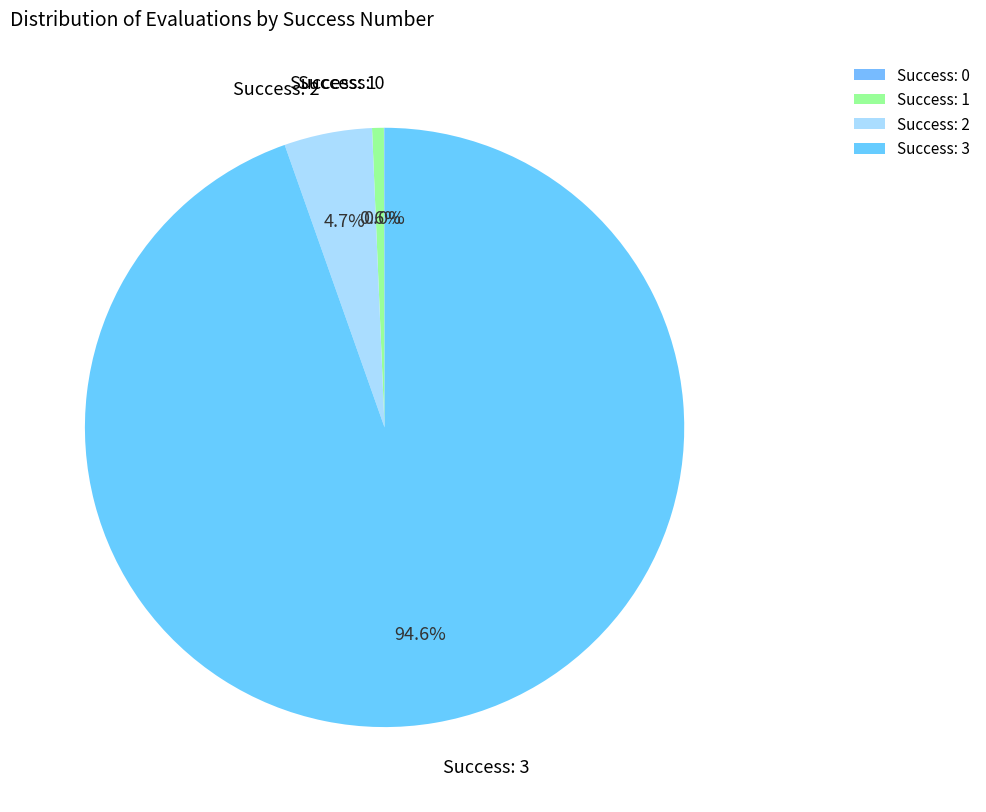

Which has a higher value, Success: 1 or Success: 2?

Success: 2